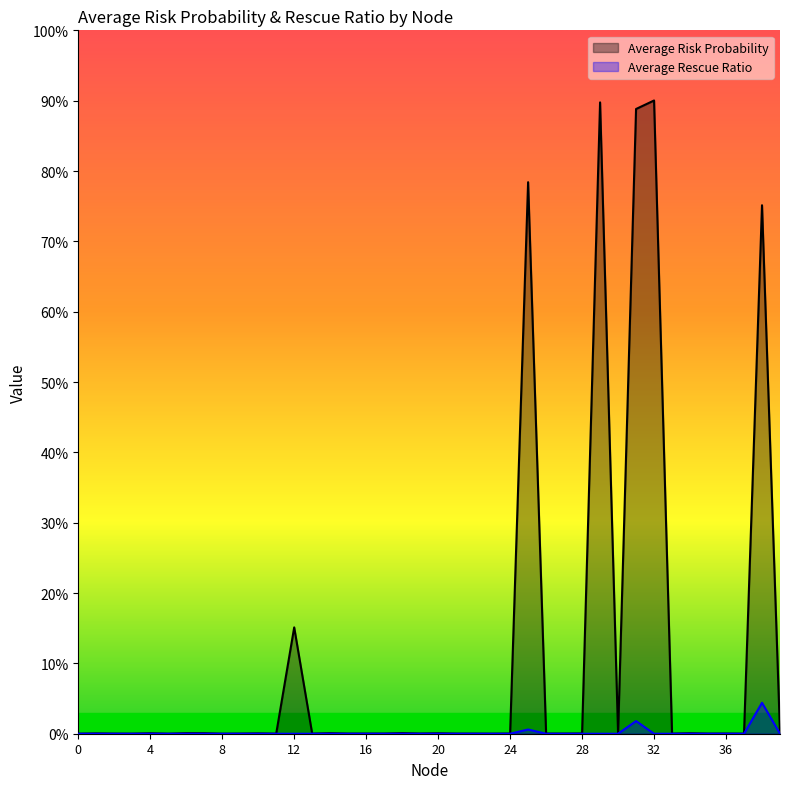

At 22, list the series in order from largest to smallest.

Average Risk Probability, Average Rescue Ratio